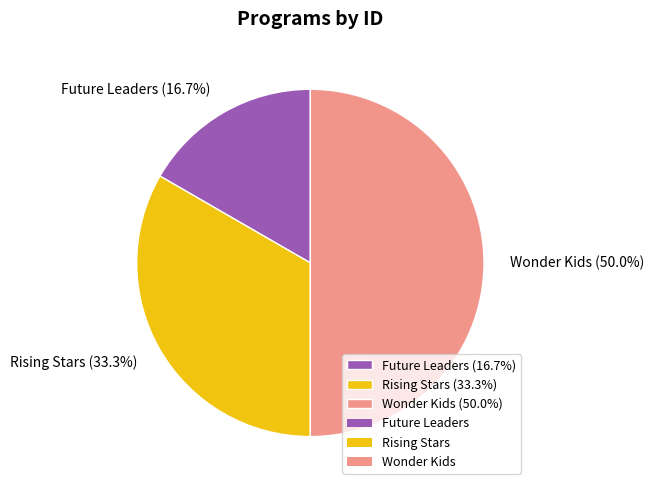

To the nearest percent, what is the combined percentage of Wonder Kids and Rising Stars?

83%